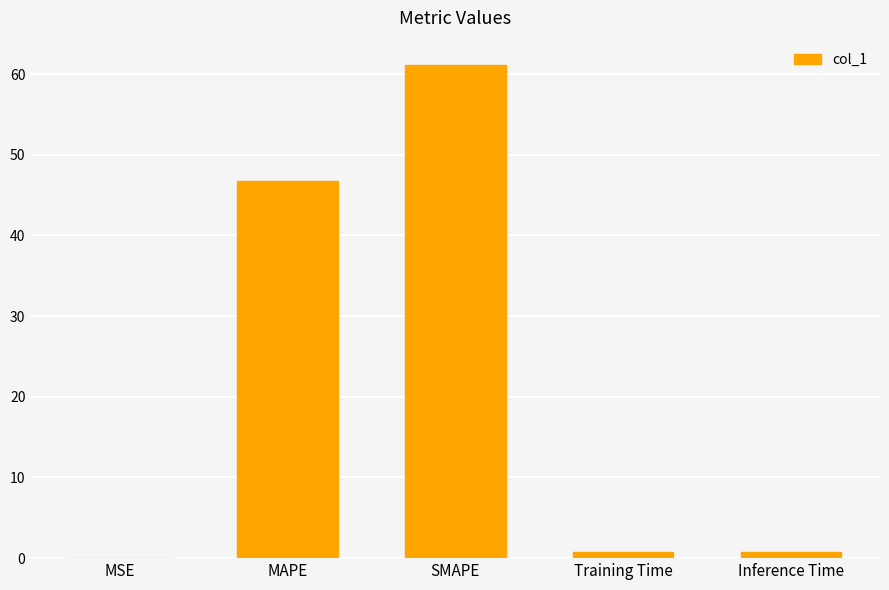

Read the value at SMAPE.

61.1